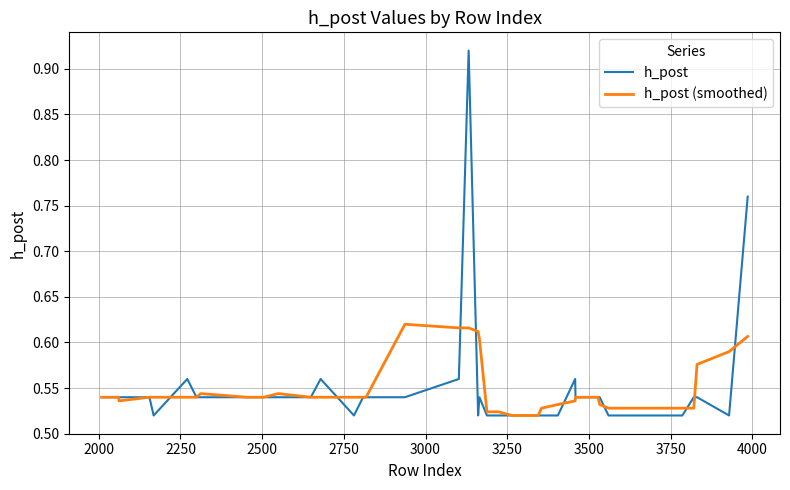

Rank the series by their maximum value, from lowest to highest.

h_post (smoothed), h_post